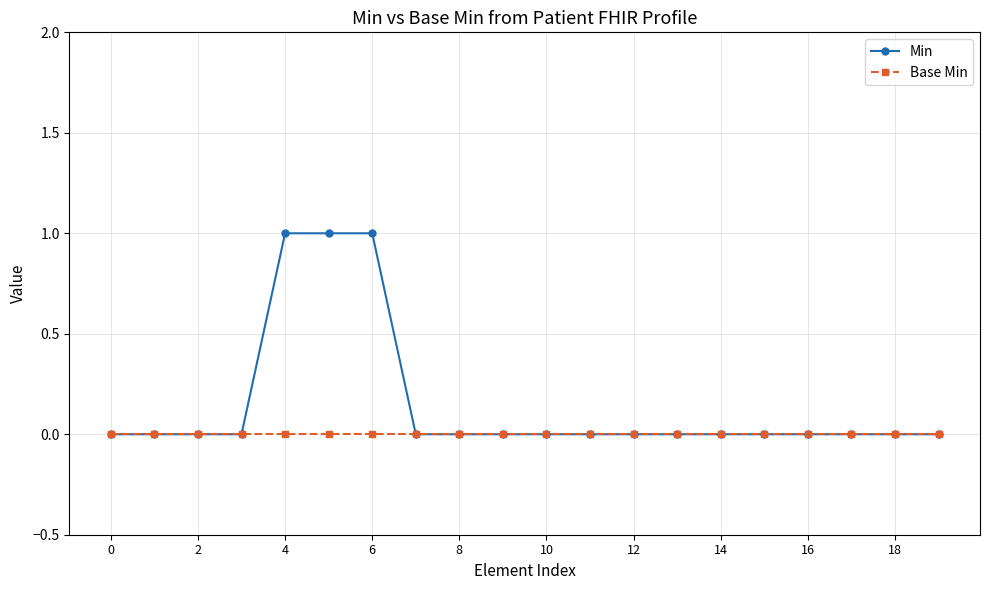

Which series has the largest range (max minus min)?

Min